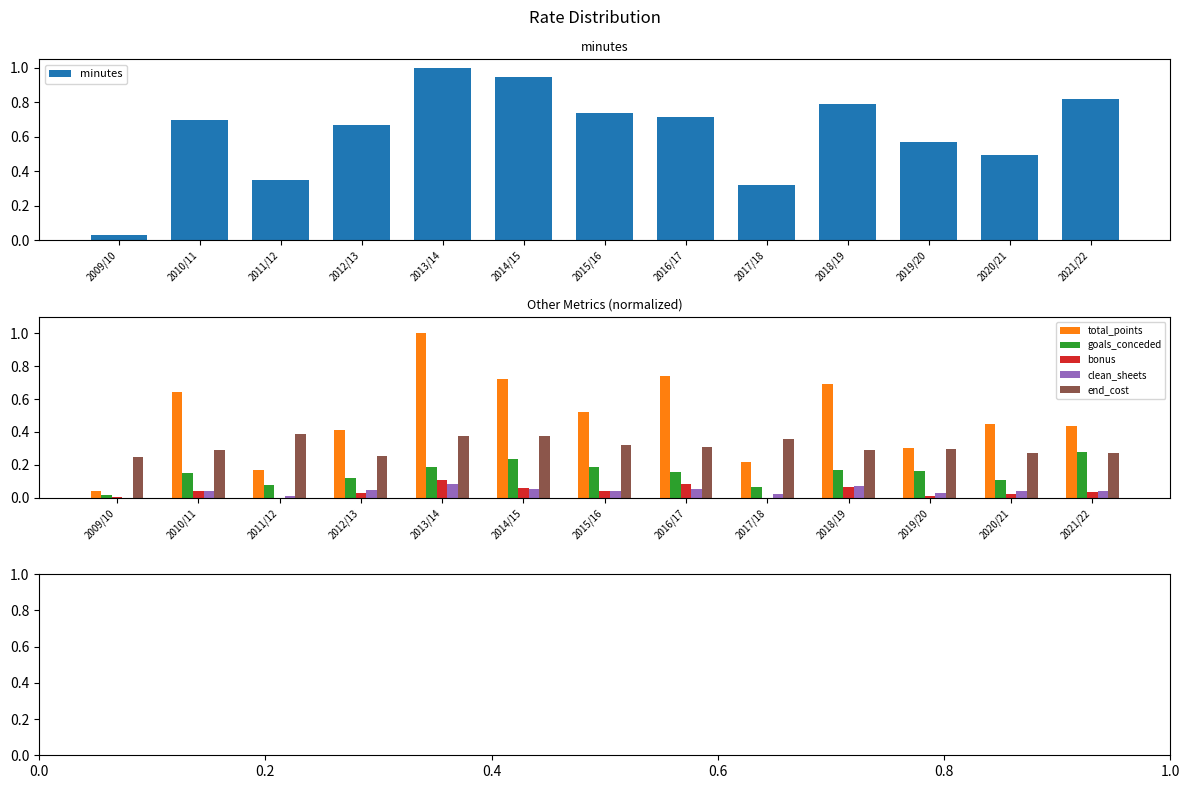

What is the total value across all series at 2018/19?

2.1